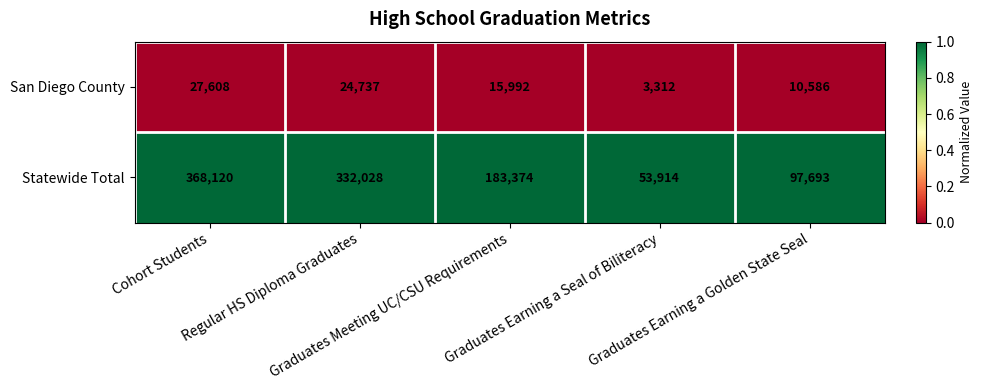

List the series in order of their peak value, highest first.

Statewide Total, San Diego County